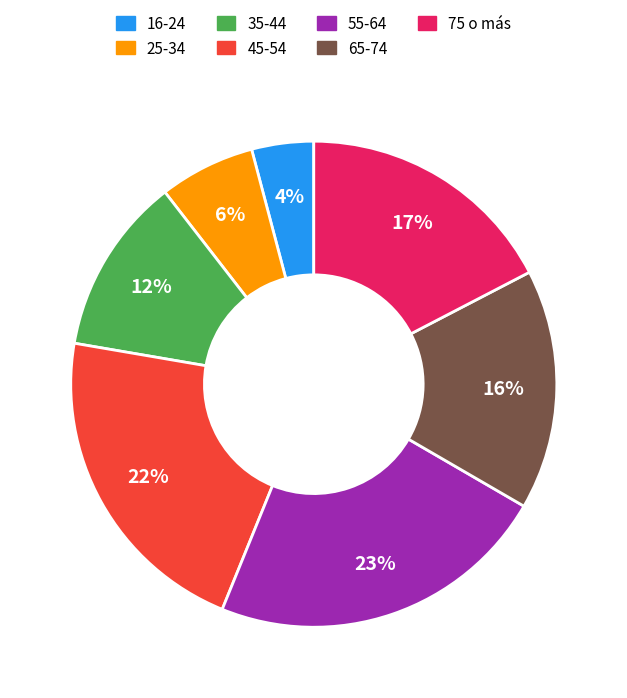

Count the number of slices in the pie.

7